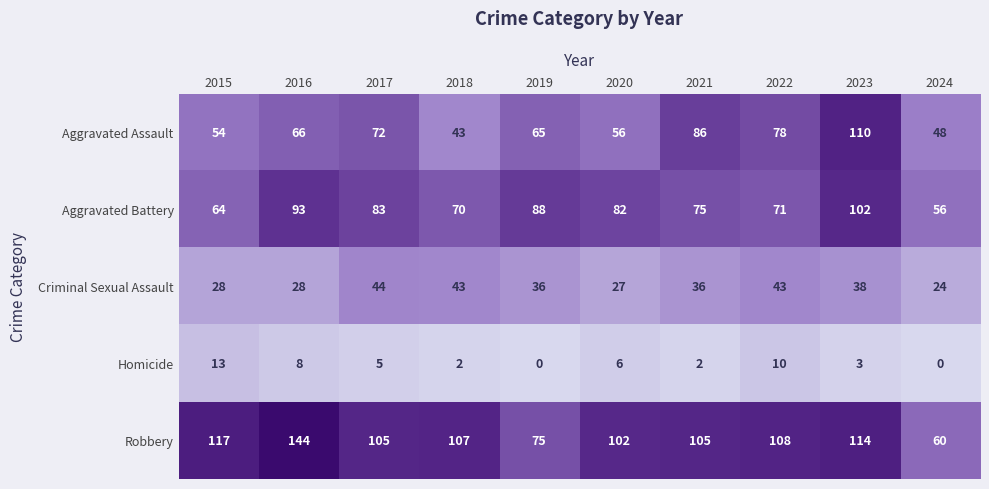

What is the average value of the Aggravated Assault series?

68